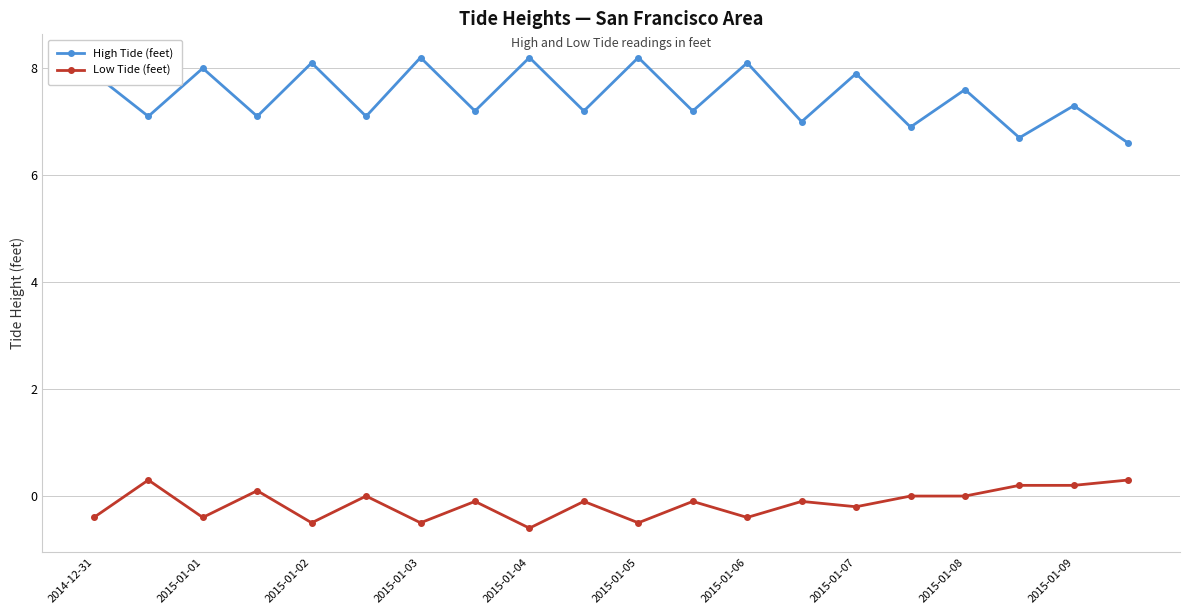

How many series are shown in this chart?

2